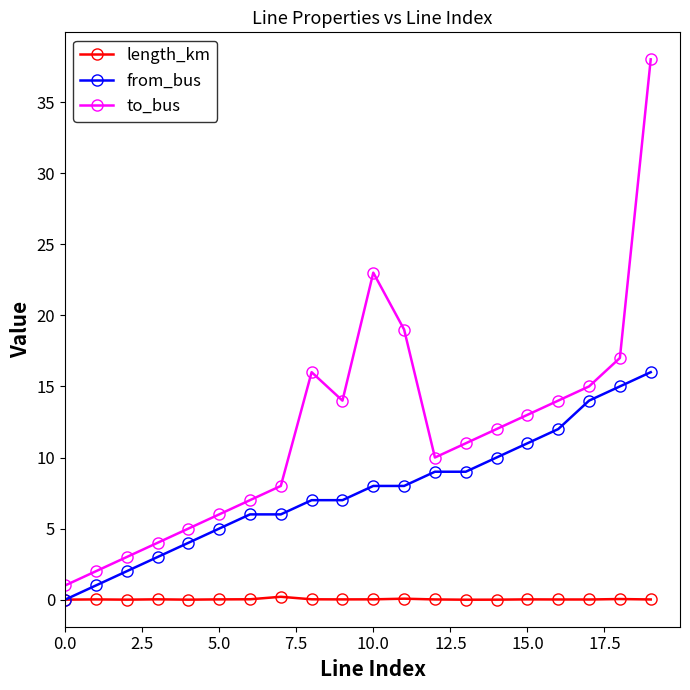

How many interior local peaks does the to_bus series have?

2